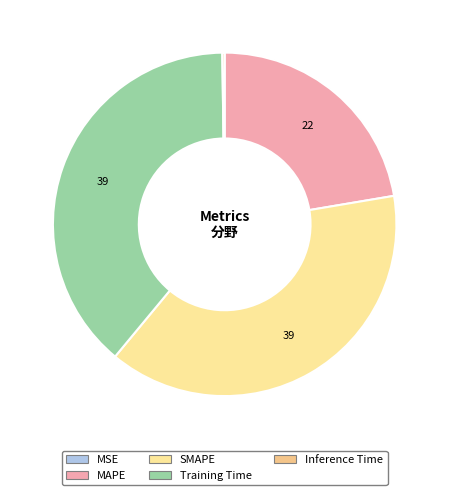

Approximately how many times larger is the value at MAPE compared to SMAPE?

0.6